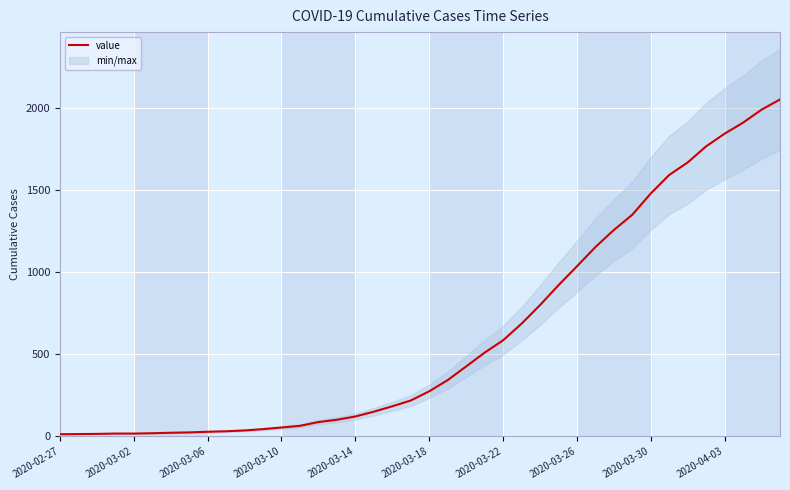

Count the number of values greater than 274.

19